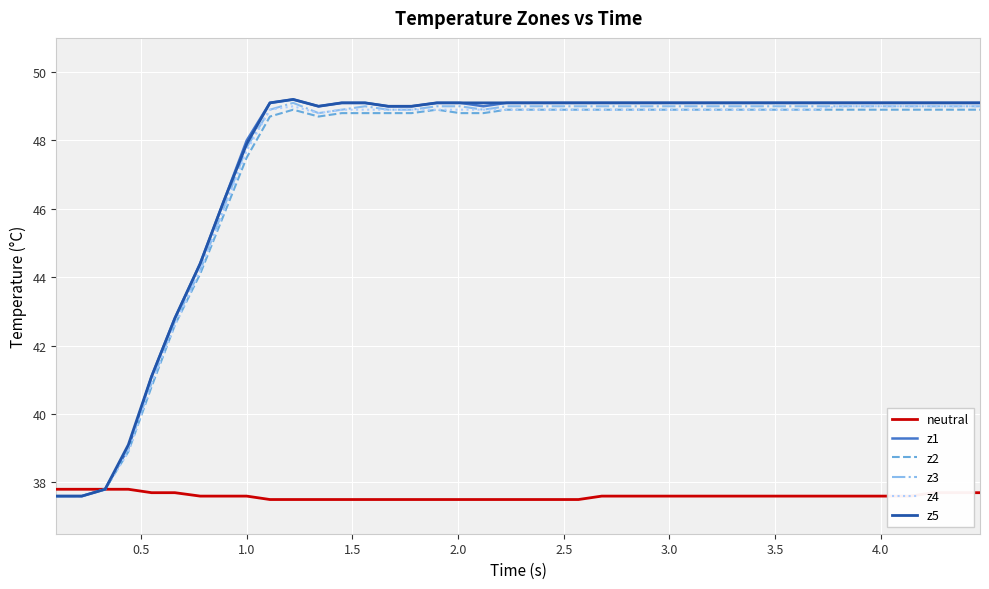

What is the greatest value displayed?

49.2